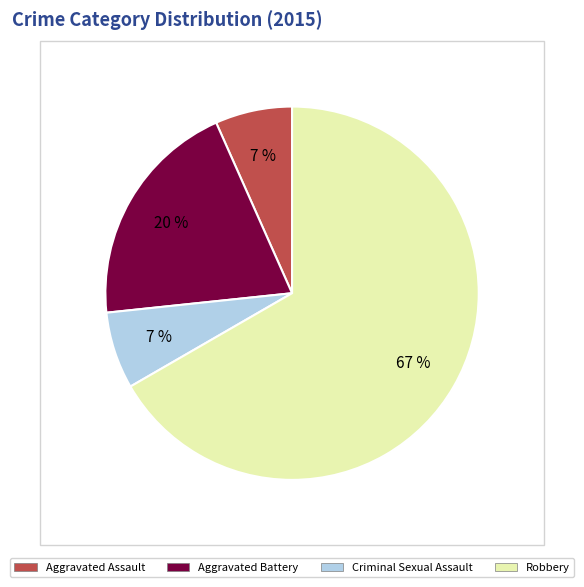

To the nearest percent, what percentage of the pie is Criminal Sexual Assault?

7%